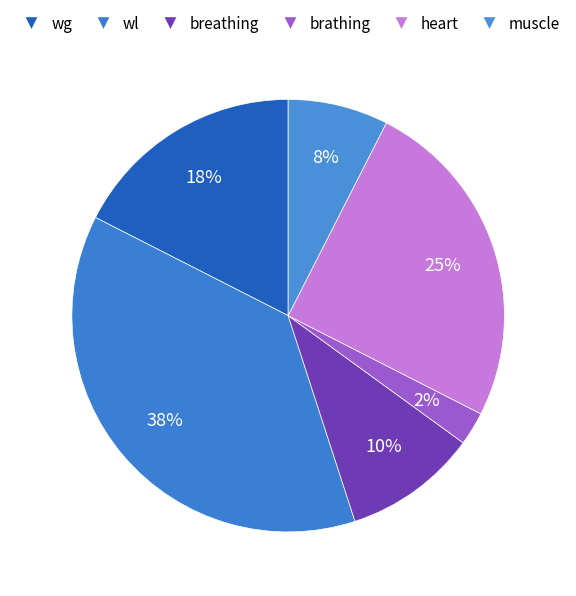

Rank the categories by value from lowest to highest.

brathing, muscle, breathing, wg, heart, wl